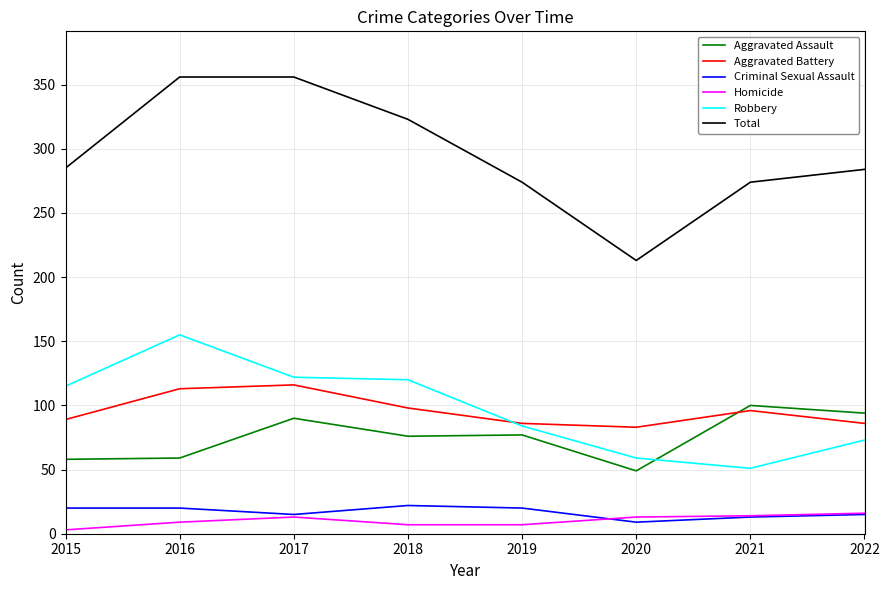

What is the total value across all series at 2016?

712